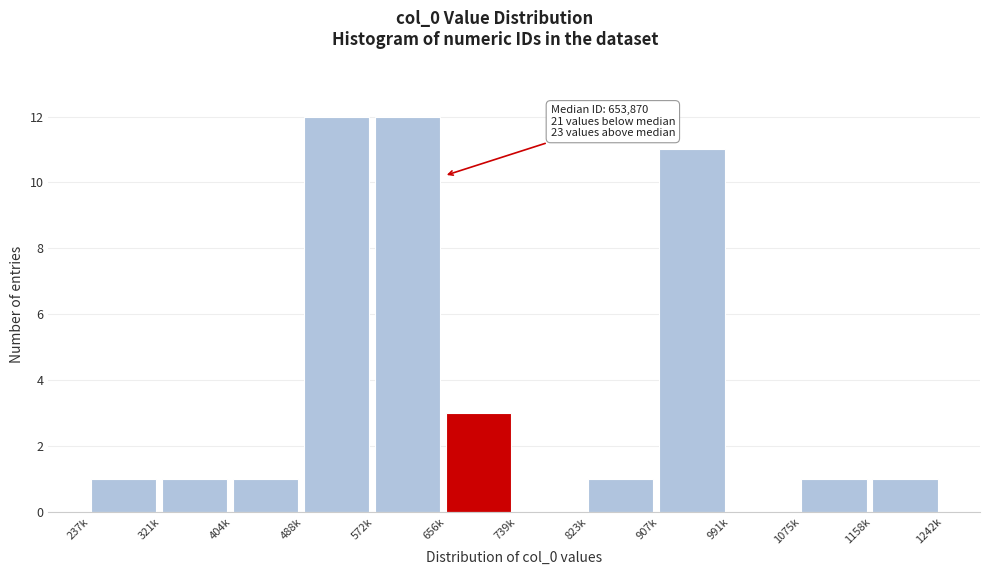

Reading left to right, extract all data points from this chart.

237k=1	321k=1	404k=1	488k=12	572k=12	656k=3	739k=0	823k=1	907k=11	991k=0	1075k=1	1158k=1